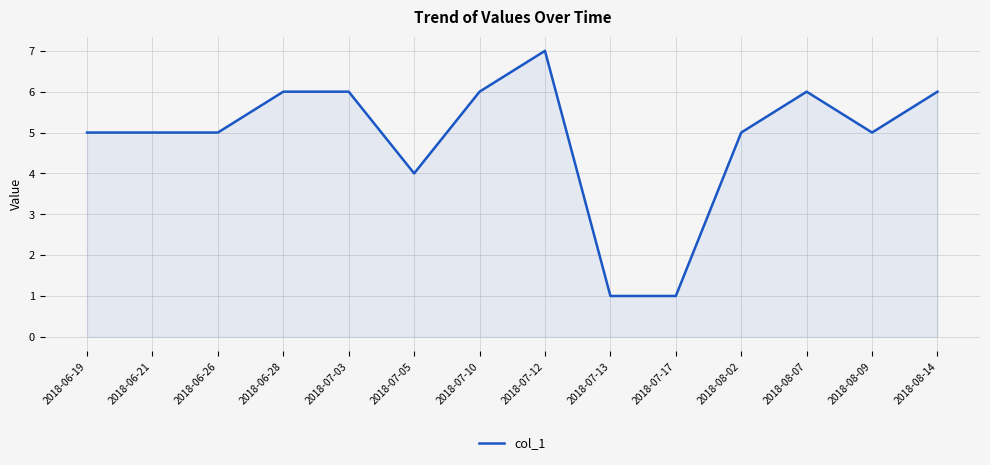

What is the ratio of the value at 2018-08-09 to the value at 2018-06-19?

1.0